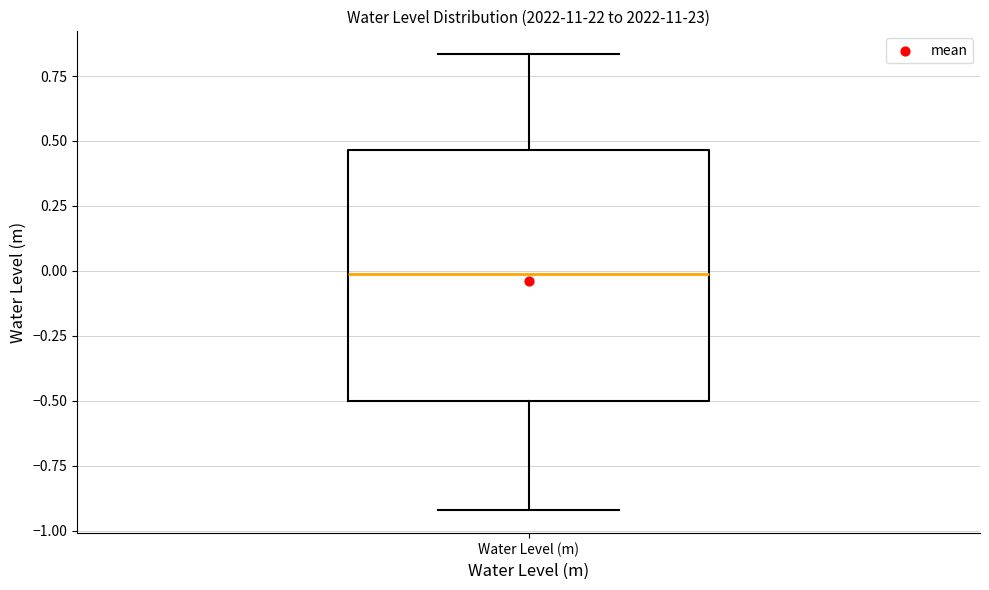

Transcribe this box plot: give where the median line is, the range the box spans, and where the two whiskers end, as read against the y-axis. The values are not printed on the chart, so give them approximately, as read against the axis.

median 0.00, box -0.50 to 0.45, whiskers -0.90 to 0.85